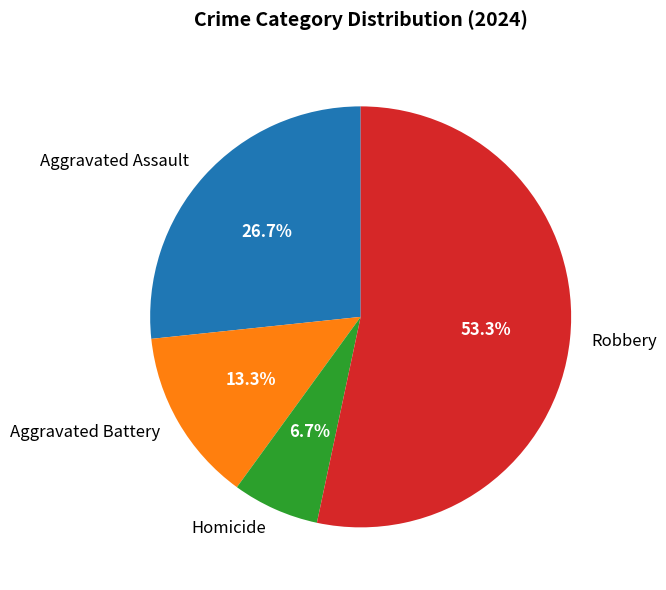

To the nearest percent, what is the difference between the Aggravated Battery and Robbery slice percentages?

40%